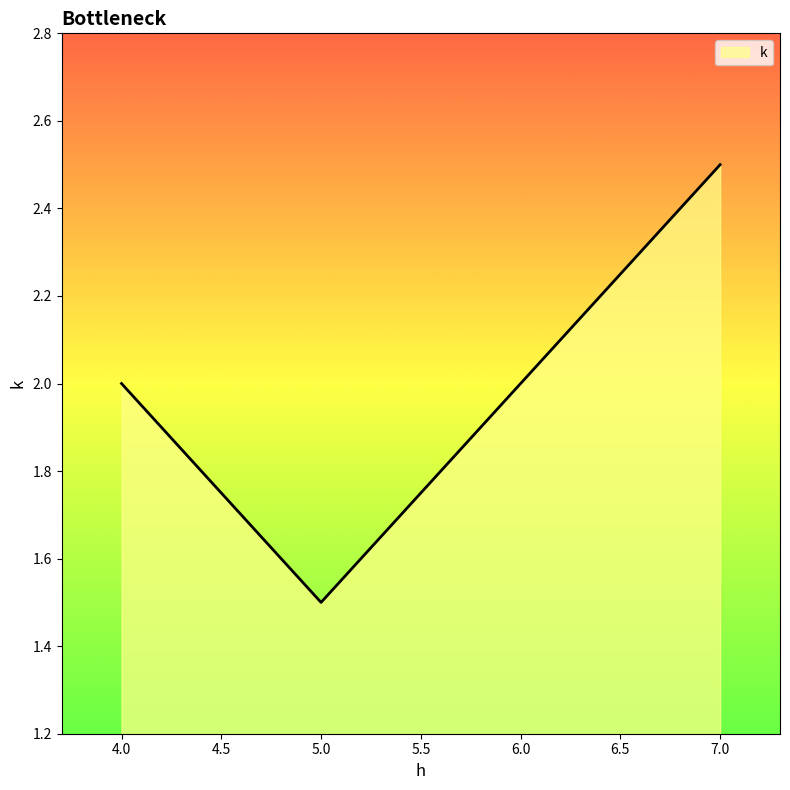

Count the number of data series in this chart.

1